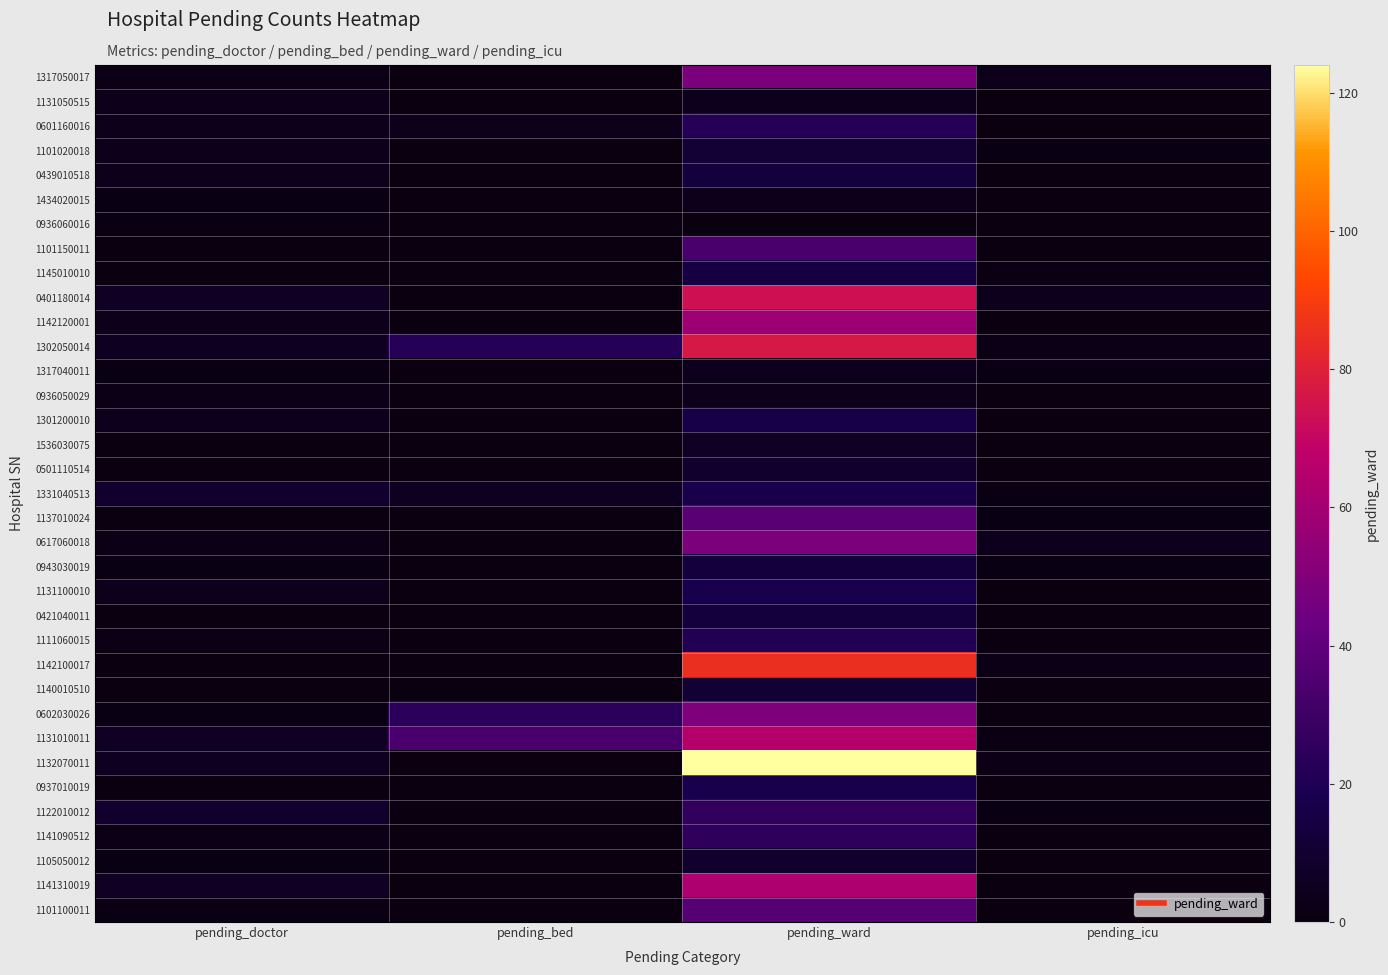

Which series has the largest range (max minus min)?

1132070011